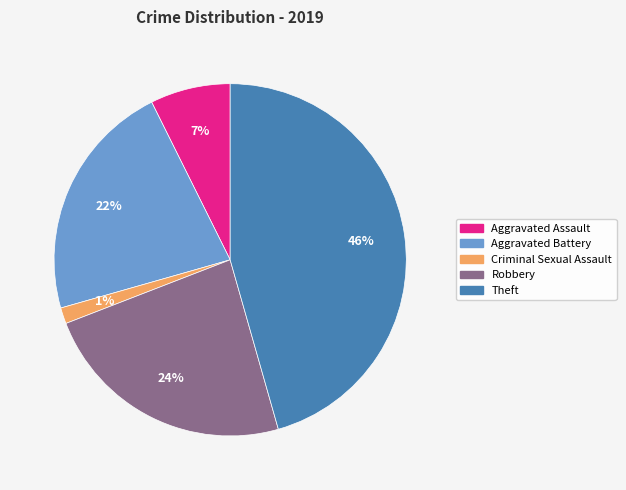

To the nearest percent, what is the average slice percentage?

20%